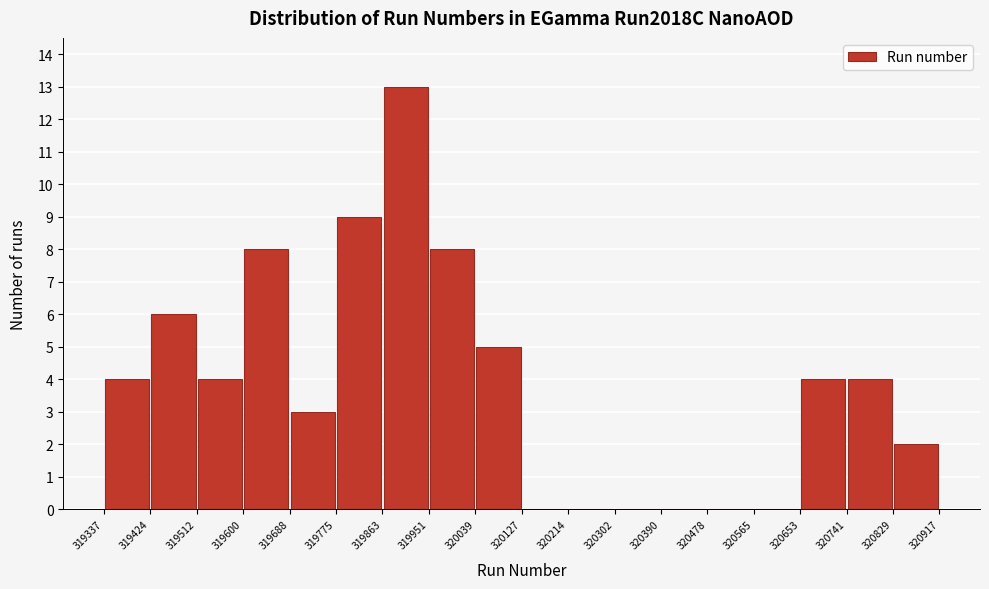

Reading left to right, list every bar in this chart as the range it spans on the x-axis followed by its height. The values are not printed on the chart, so give them approximately, as read against the axis.

319337 to 319424: 4
319424 to 319512: 6
319512 to 319600: 4
319600 to 319688: 8
319688 to 319775: 3
319775 to 319863: 9
319863 to 319951: 13
319951 to 320039: 8
320039 to 320127: 5
320127 to 320214: 0
320214 to 320302: 0
320302 to 320390: 0
320390 to 320478: 0
320478 to 320565: 0
320565 to 320653: 0
320653 to 320741: 4
320741 to 320829: 4
320829 to 320917: 2